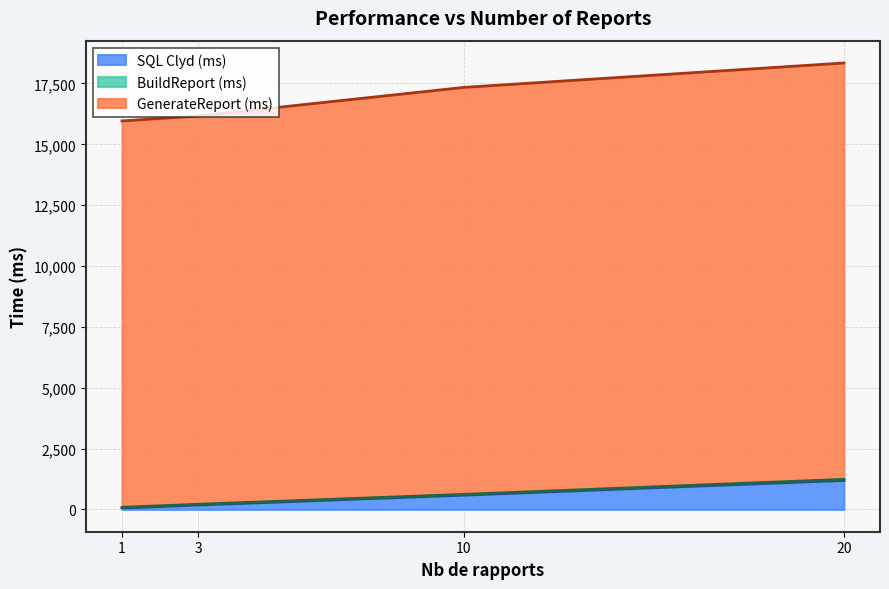

What is the value of the GenerateReport (ms) point at the 2nd from the left?

16165